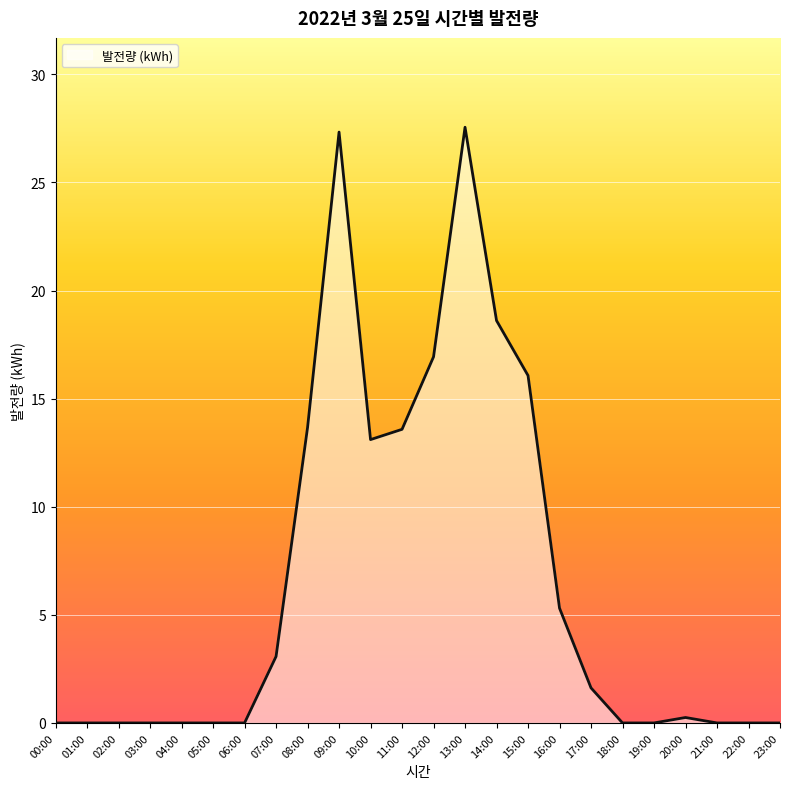

What is the maximum value shown in the chart?

27.6